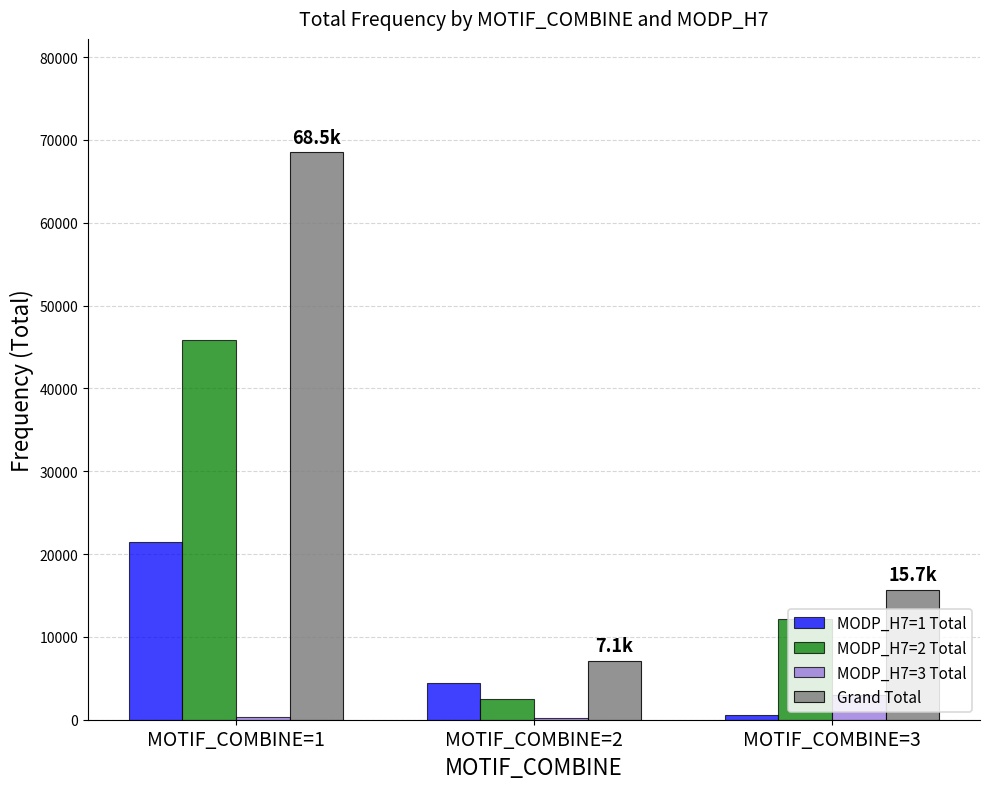

The MODP_H7=2 Total series shows 2531.9 at MOTIF_COMBINE=2. True or false?

True